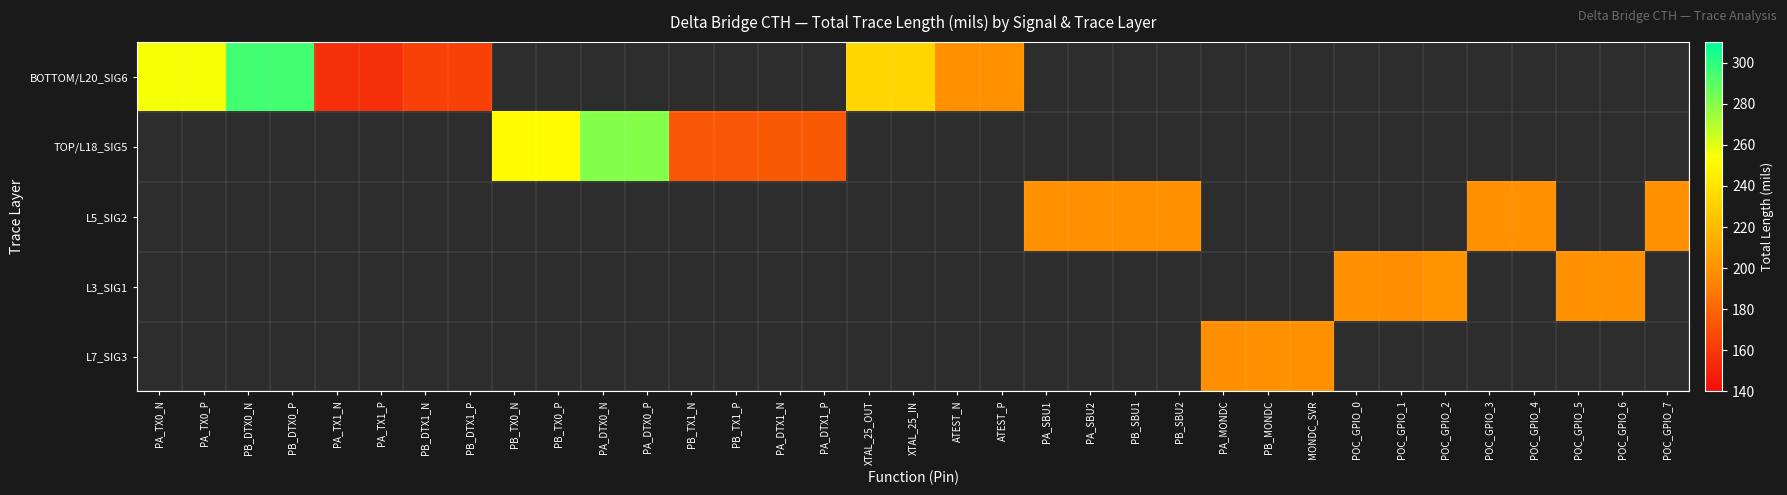

At which category does the chart reach its minimum across all series?

PA_TX1_N